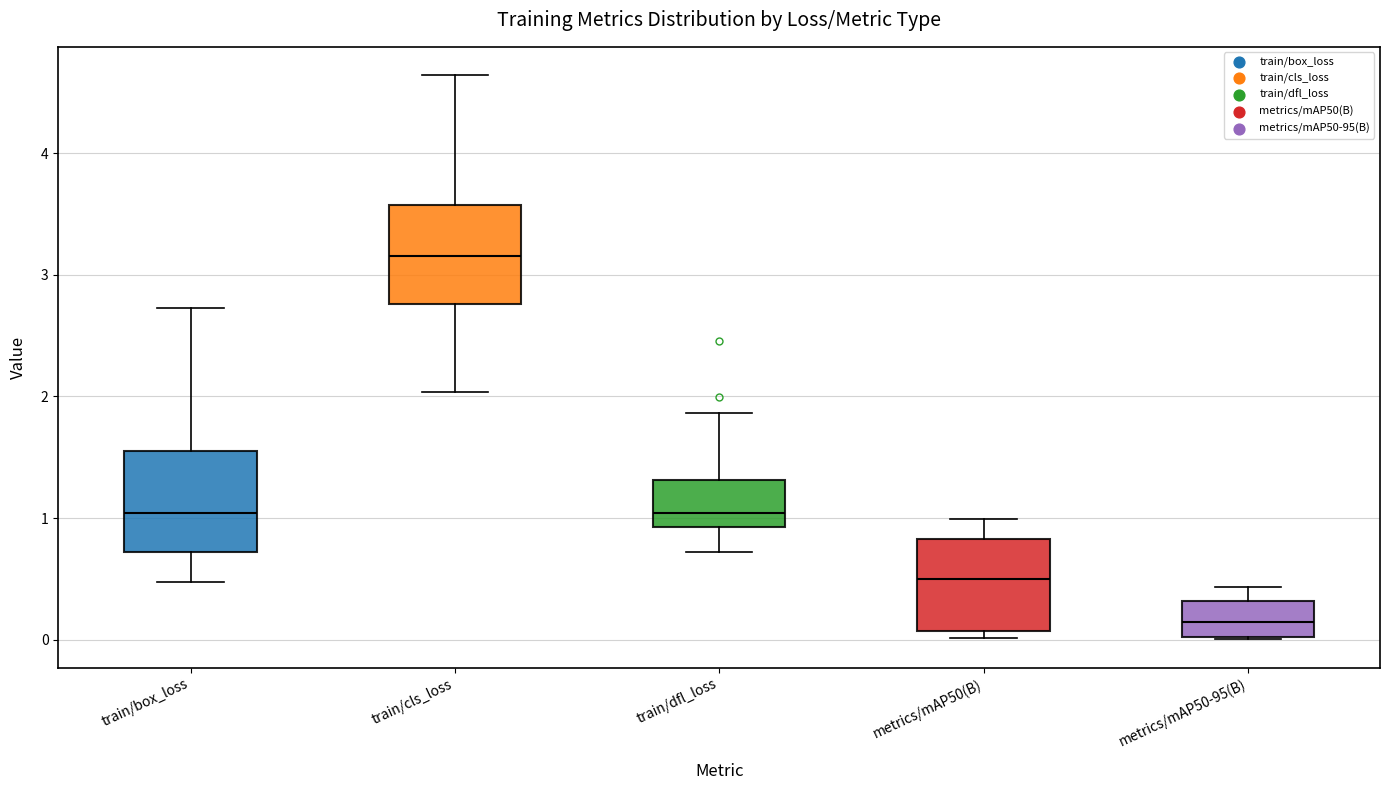

Reading left to right, read every box against the y-axis: the position of its median line, the range the box covers, and the ends of its whiskers. The values are not printed on the chart, so give them approximately, as read against the axis.

train/box_loss: median 1.0, box 0.7 to 1.5, whiskers 0.5 to 2.7
train/cls_loss: median 3.2, box 2.8 to 3.6, whiskers 2.0 to 4.6
train/dfl_loss: median 1.0, box 0.9 to 1.3, whiskers 0.7 to 1.9
metrics/mAP50(B): median 0.5, box 0.1 to 0.8, whiskers 0.0 to 1.0
metrics/mAP50-95(B): median 0.1, box 0.0 to 0.3, whiskers 0.0 to 0.4